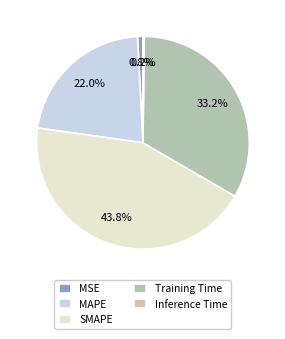

Which category has the smallest portion of the pie?

Inference Time